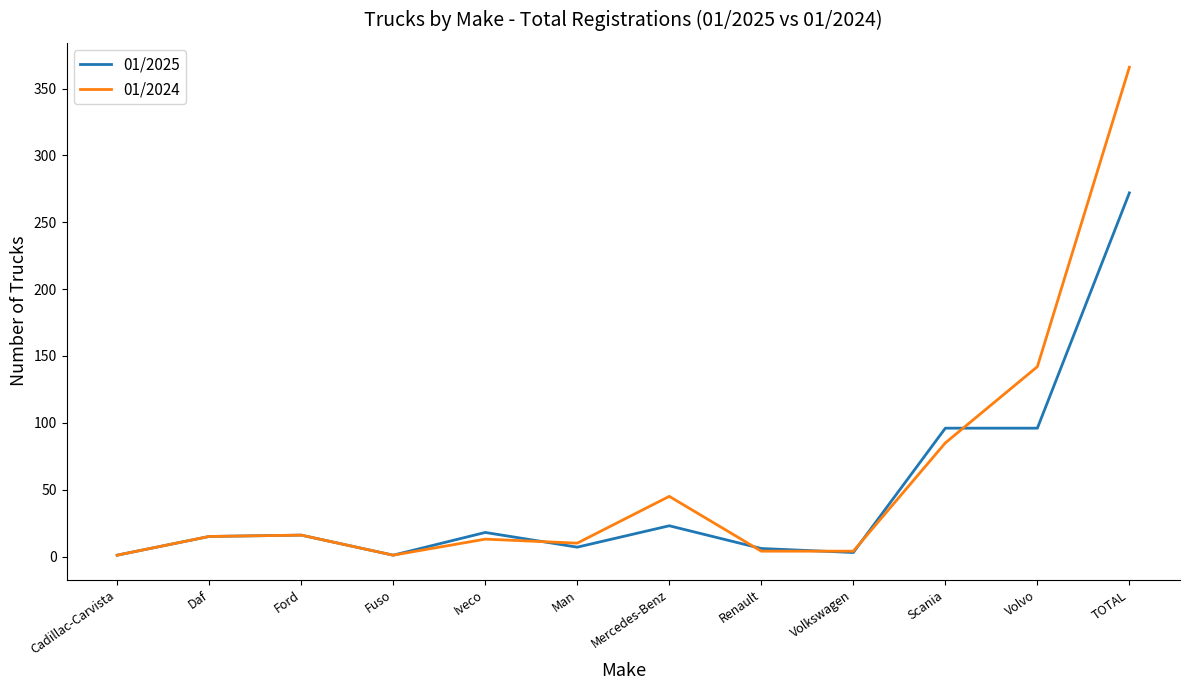

Is the value of 01/2024 at Volvo greater than the value of 01/2025 at Ford?

Yes